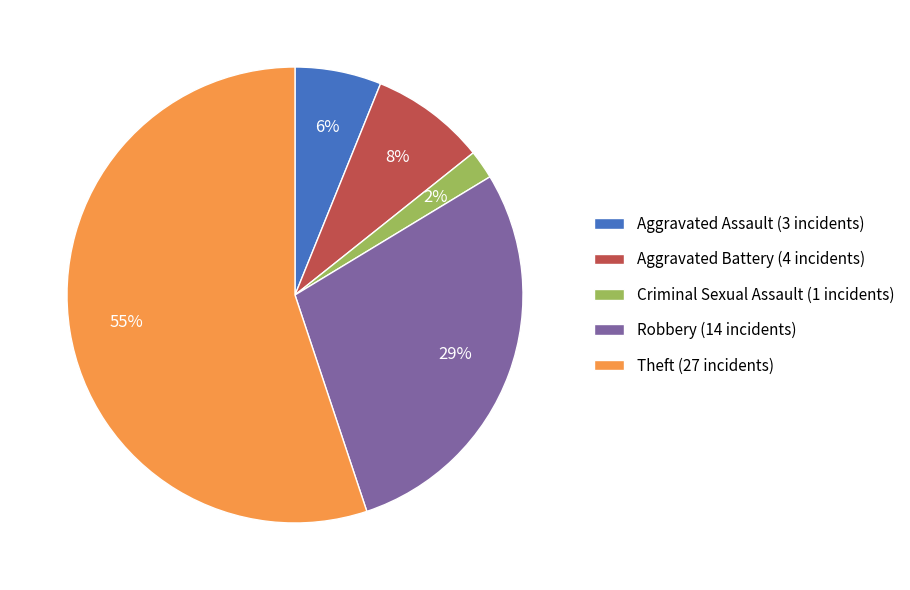

To the nearest percent, what is the difference between the largest and smallest slice percentages?

53%